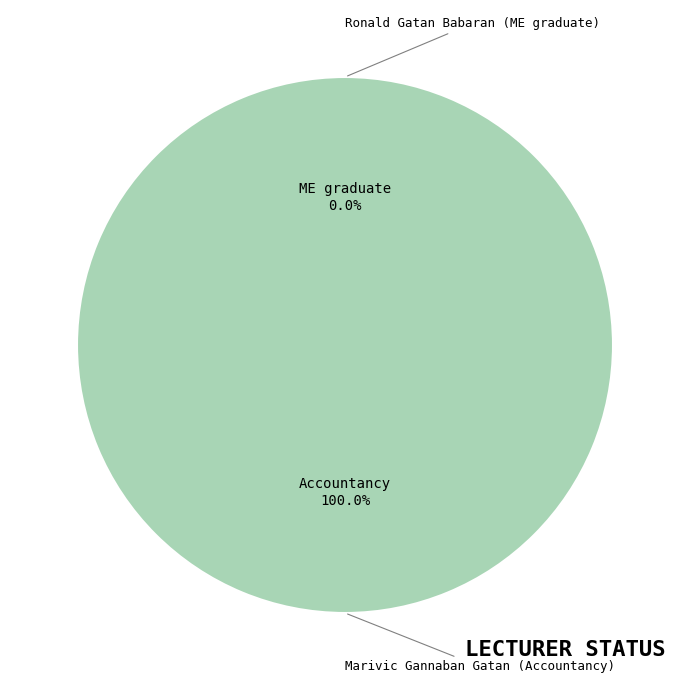

To the nearest percent, what is the combined percentage of Marivic Gannaban Gatan (Accountancy) and Ronald Gatan Babaran (ME graduate)?

100%